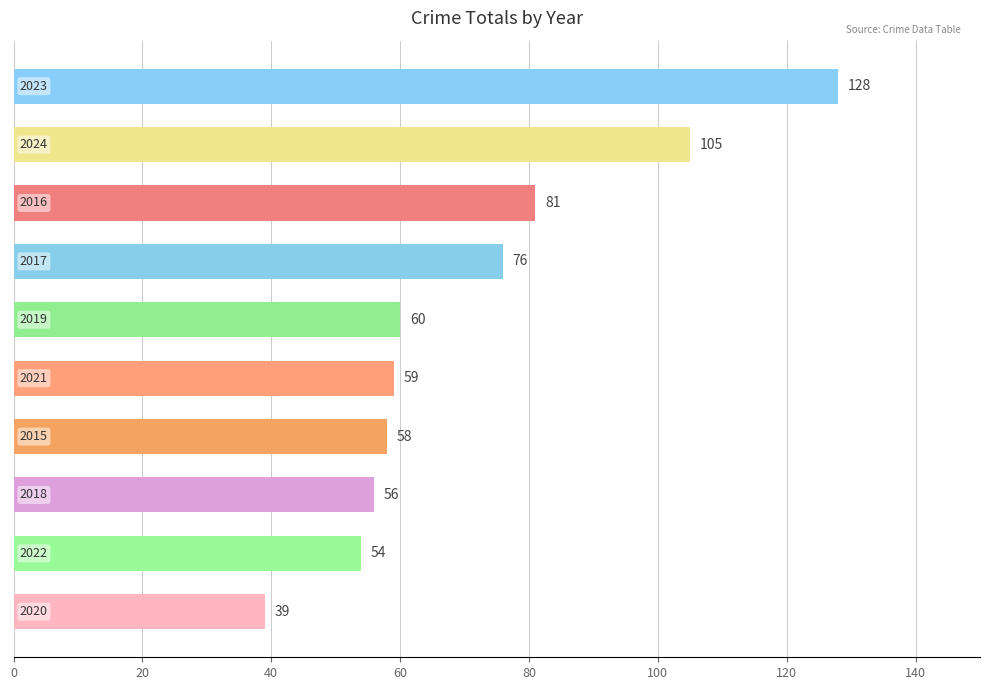

How many values are below 60?

5